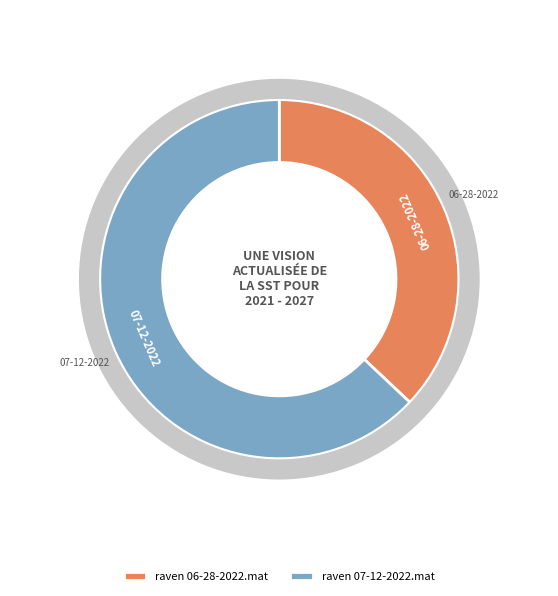

How many segments does this pie chart have?

2